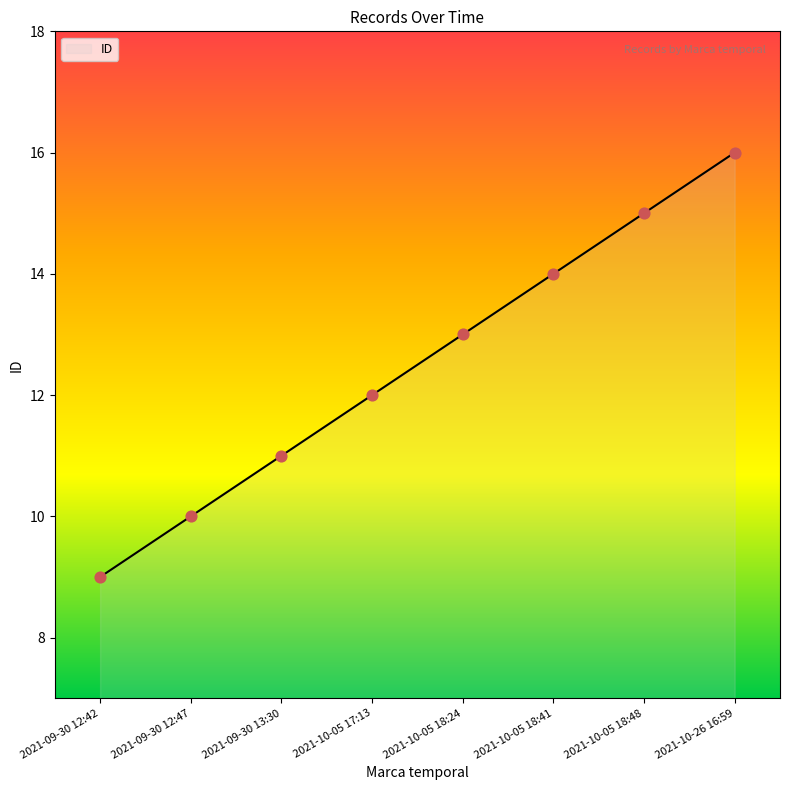

Which has a higher value, 2021-09-30 12:42 or 2021-09-30 12:47?

2021-09-30 12:47